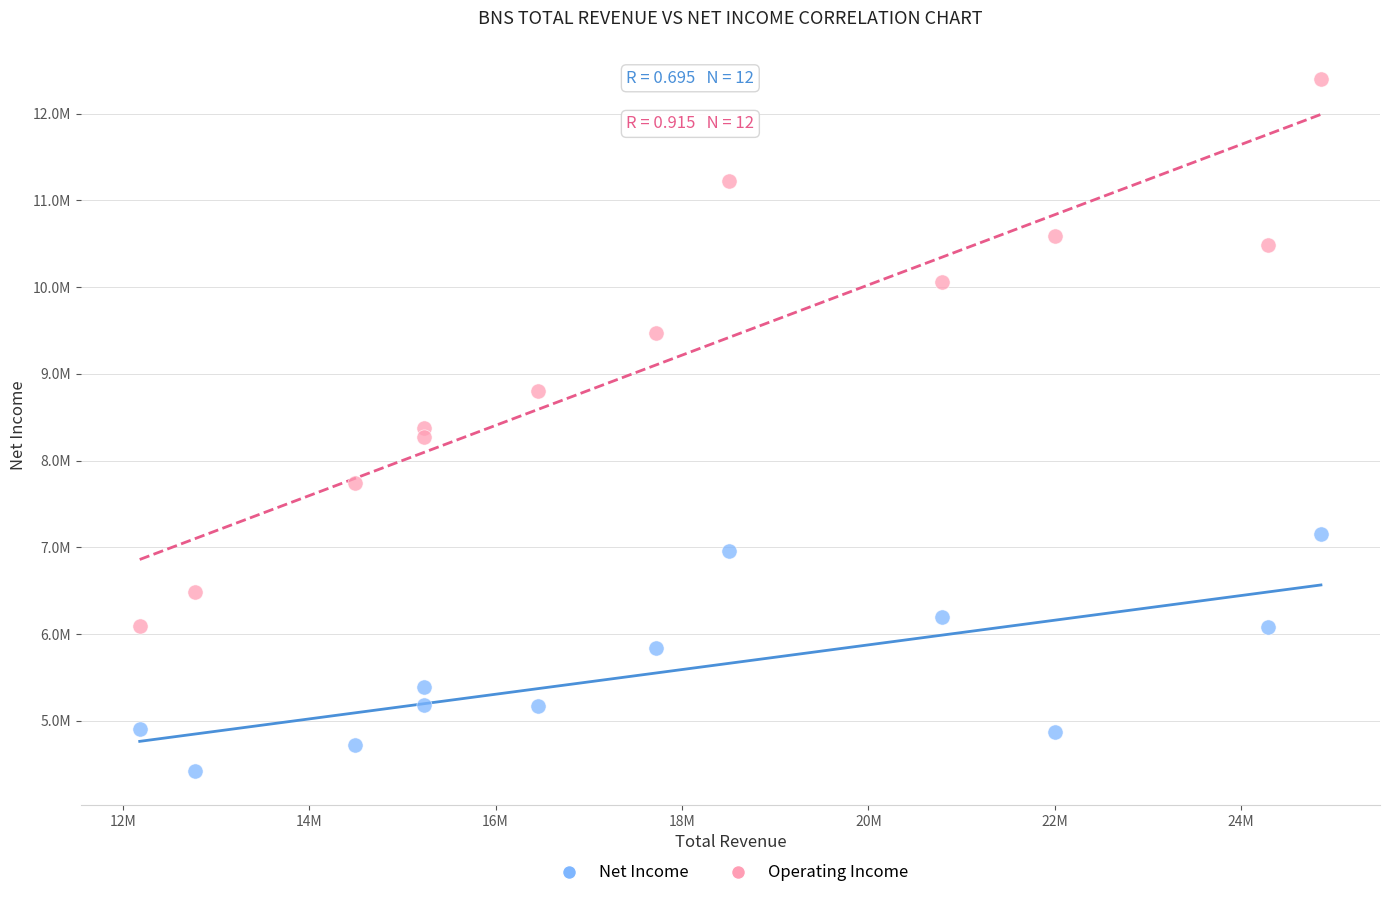

Which series contains the lowest Y value?

Net Income